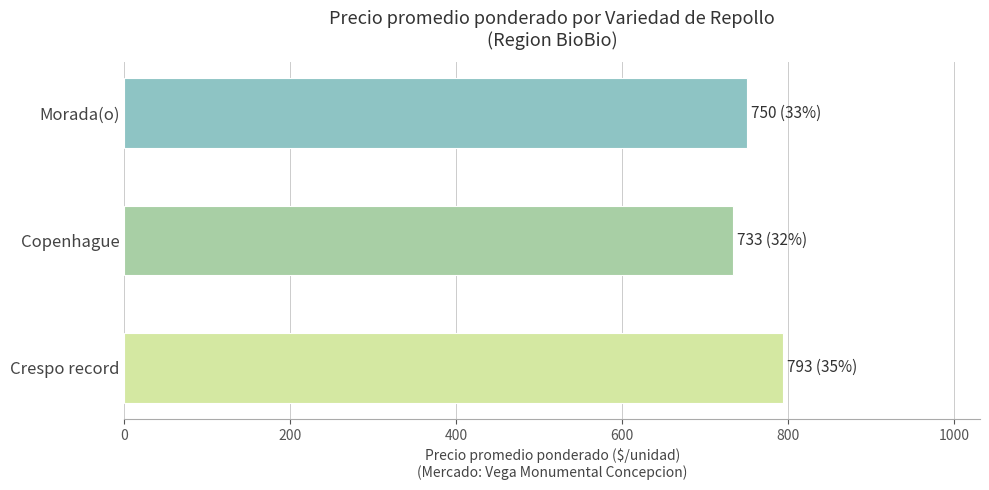

The chart shows a value of 1281 at Morada(o). True or false?

False